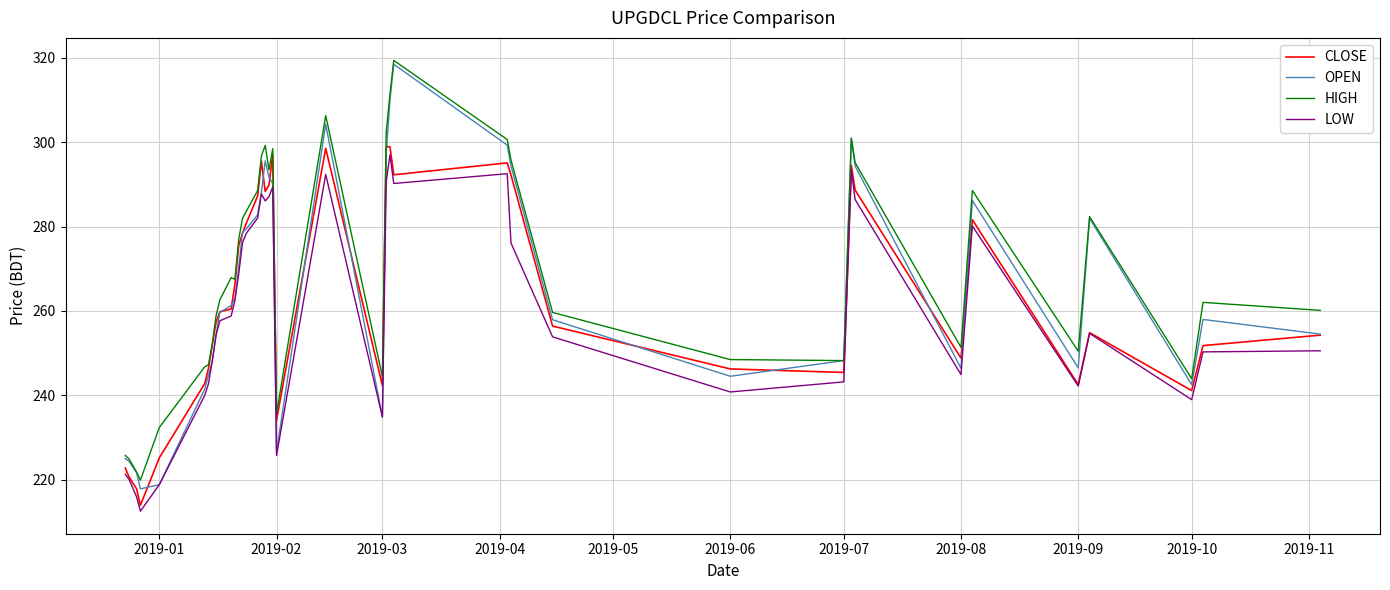

What is the maximum value shown in the chart?

319.4